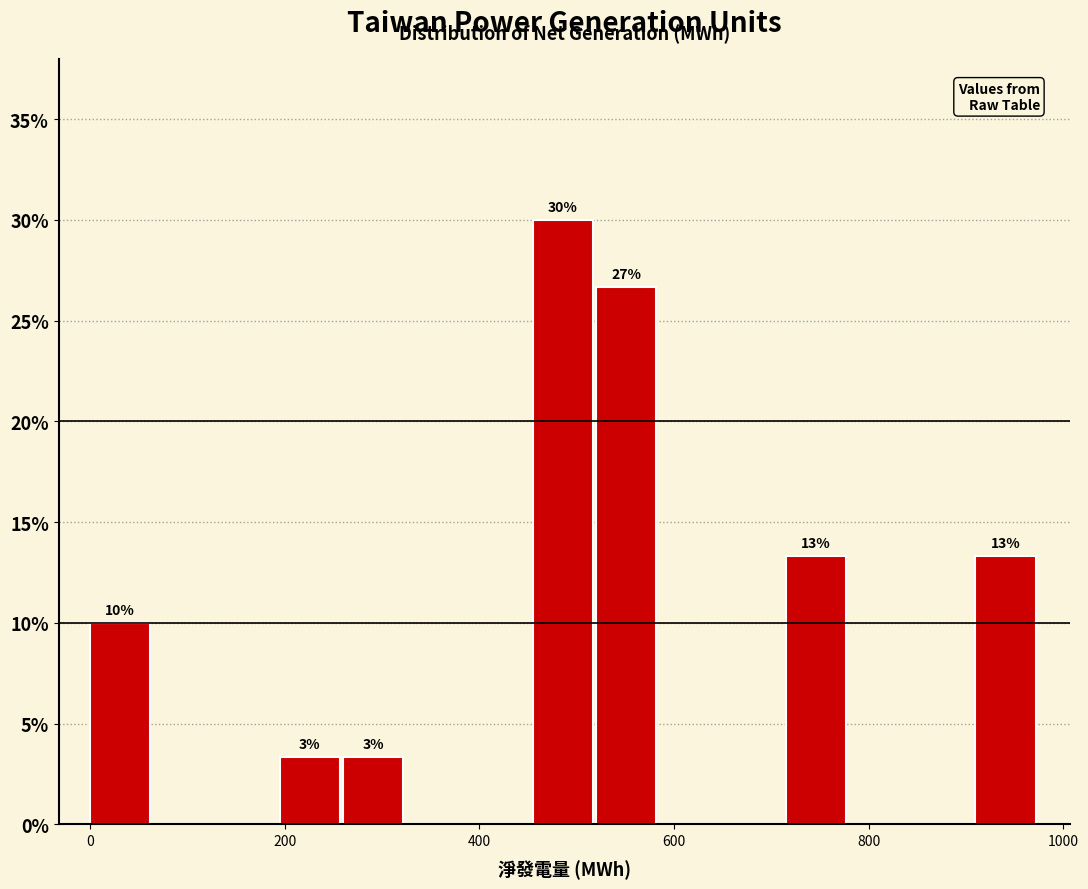

Read against the x-axis, roughly where is the centre of the tallest bar?

480